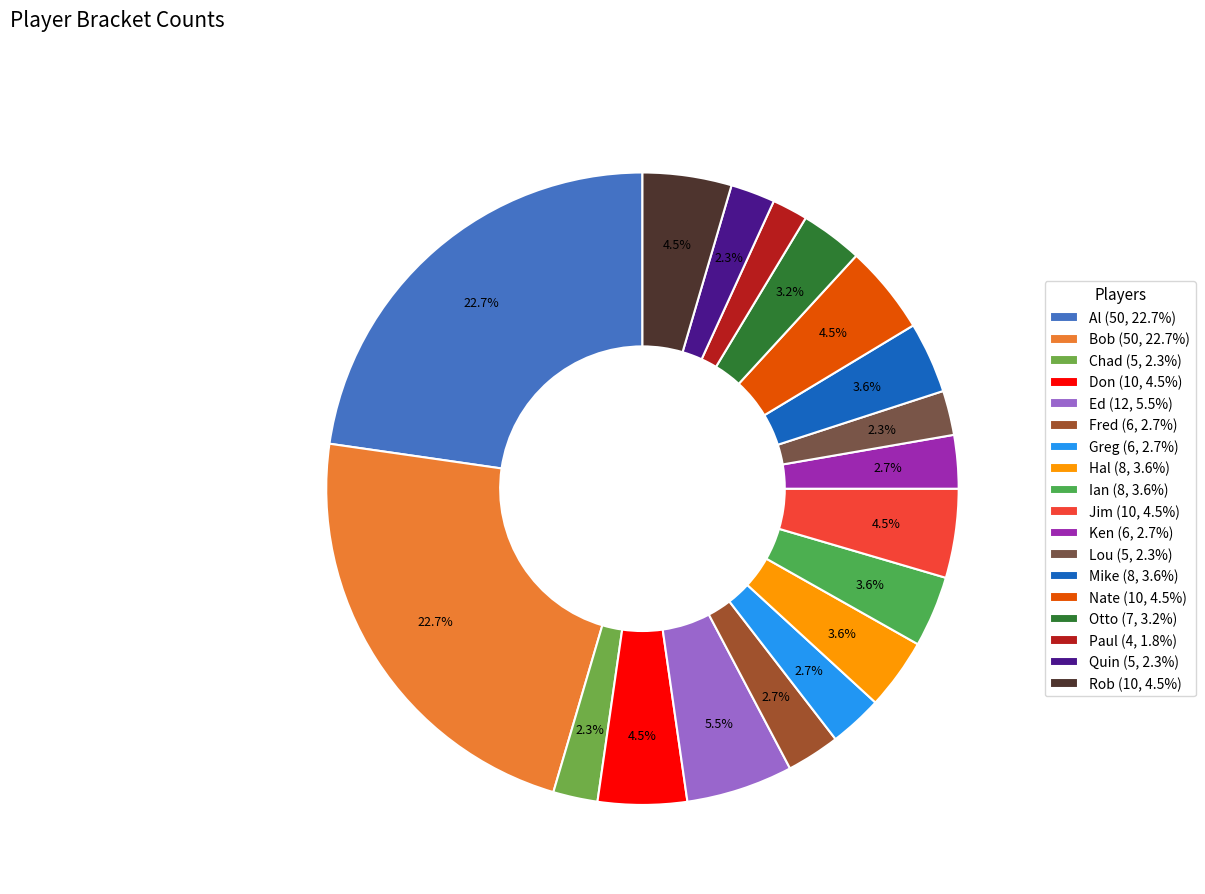

Does any single category account for the majority?

No